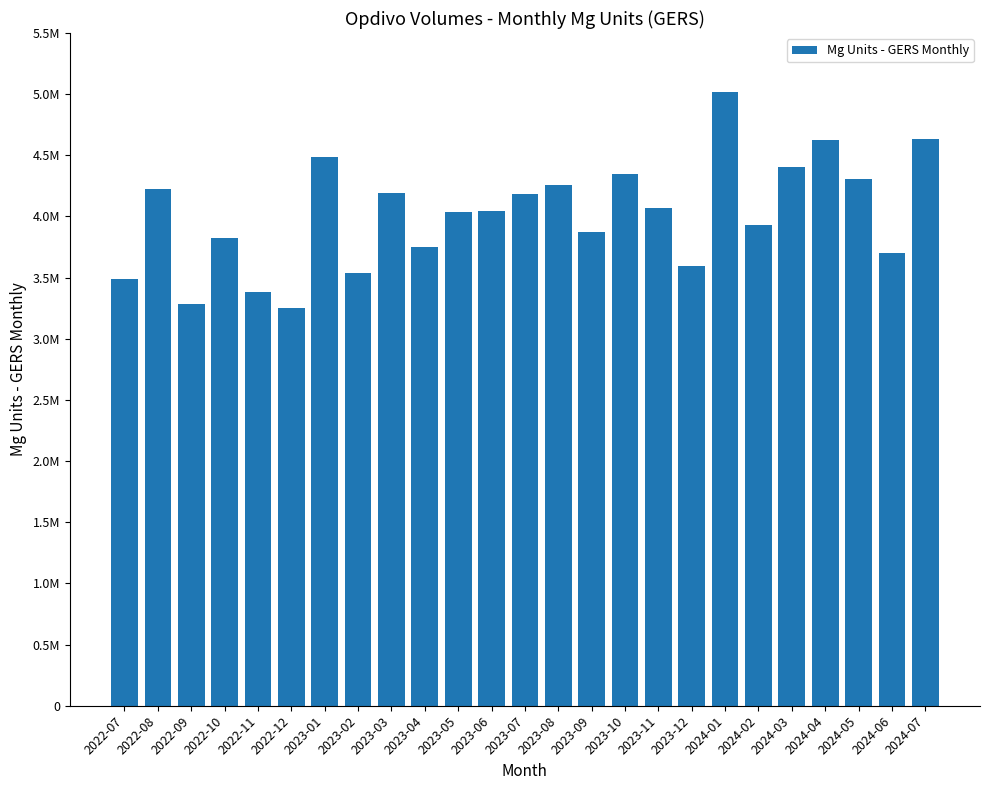

At which label does the data first exceed 4040897?

2022-08